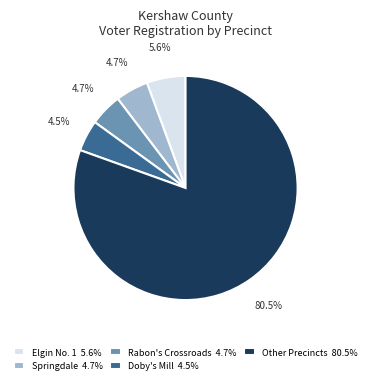

Do Rabon's Crossroads 4.7% and Springdale 4.7% together represent more than half of the pie?

No